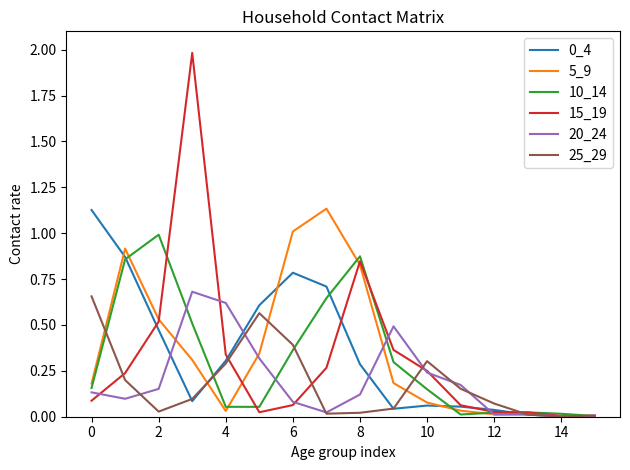

What is the difference between the maximum and second lowest values in the 10_14 series?

1.0